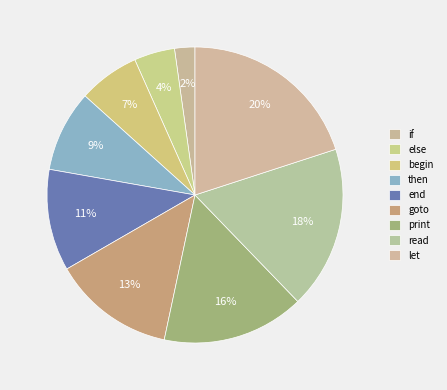

Does if represent more than half of the total?

No